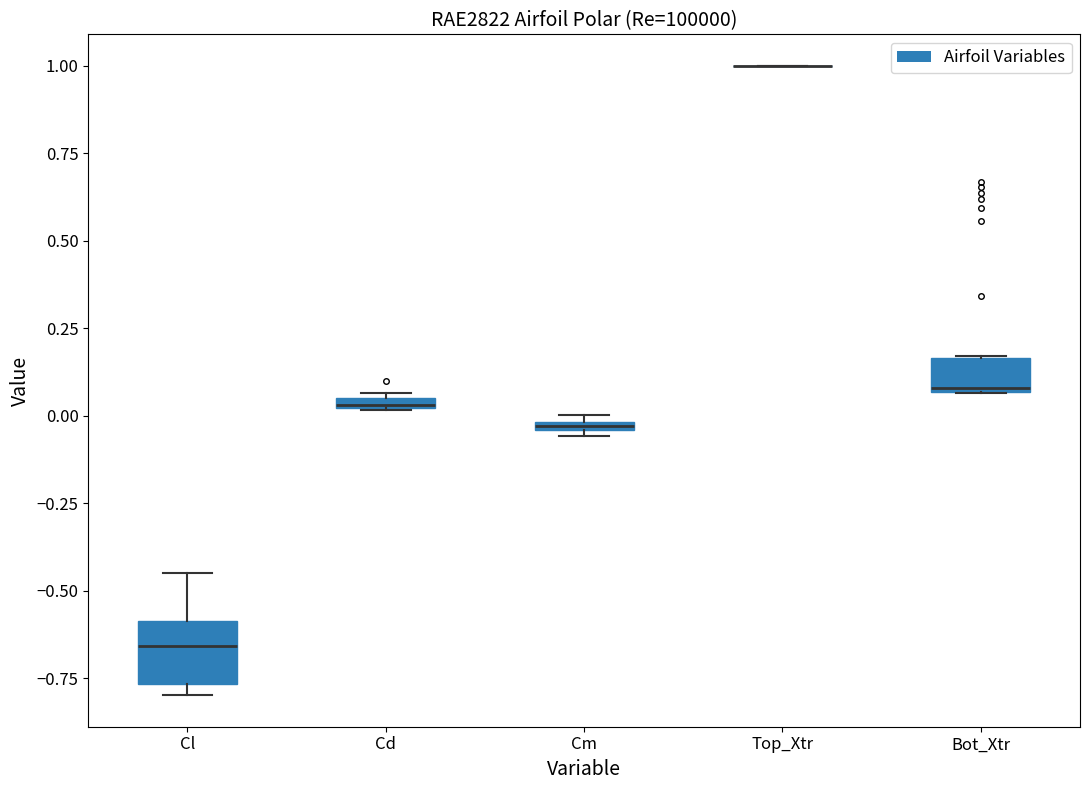

Comparing the boxes themselves (not the whiskers), which one is the tallest?

Cl